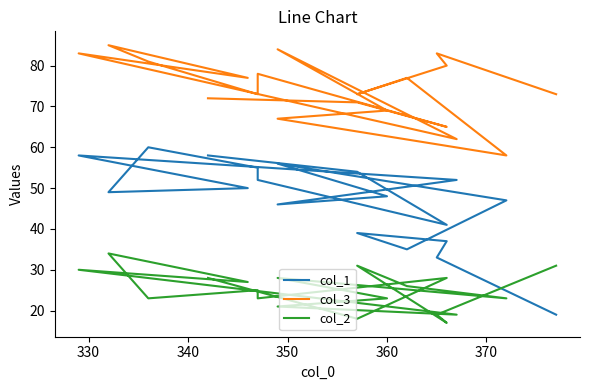

How many lines are shown in the chart?

3